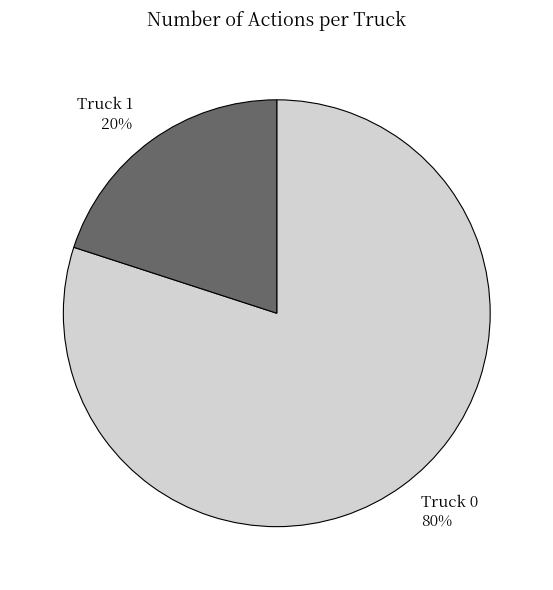

Rank the categories by value from lowest to highest.

Truck 1, Truck 0